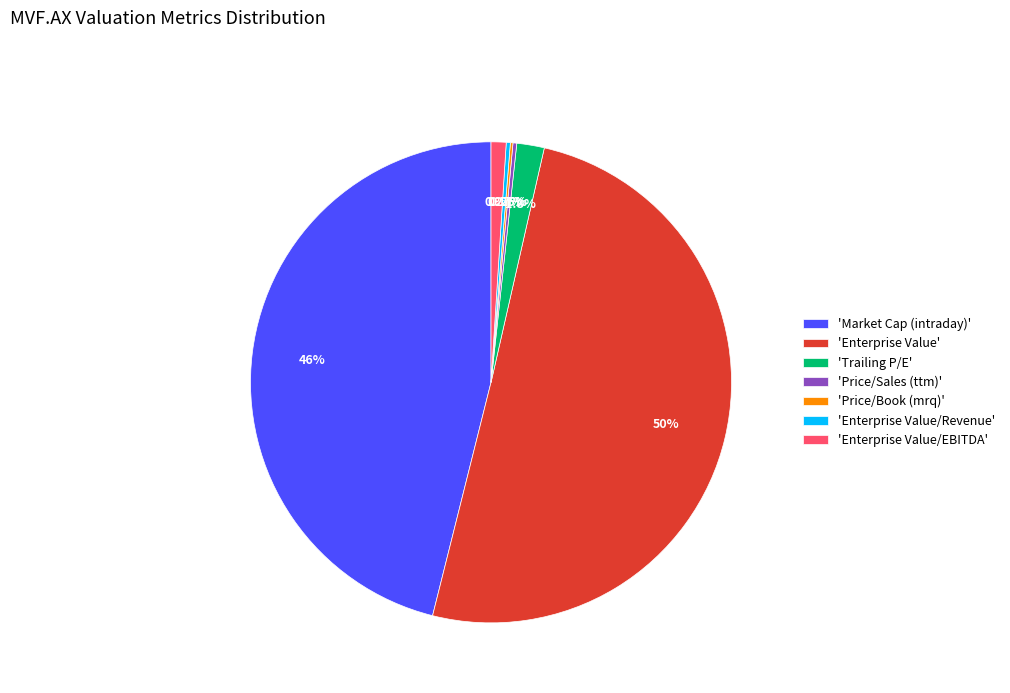

Which category has the biggest portion of the pie?

'Enterprise Value'